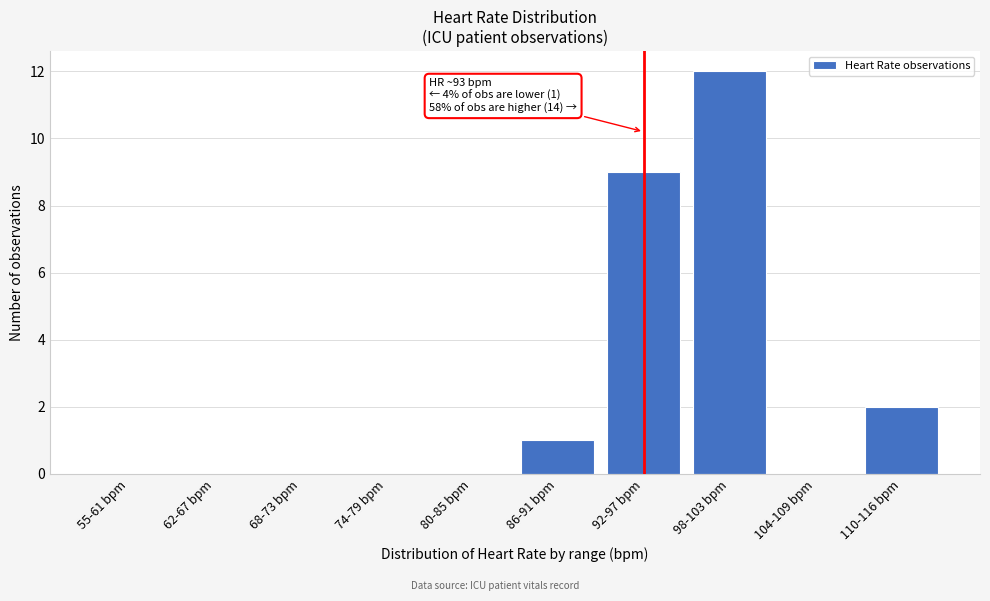

The chart shows a value of 5 at 74-79 bpm. True or false?

False